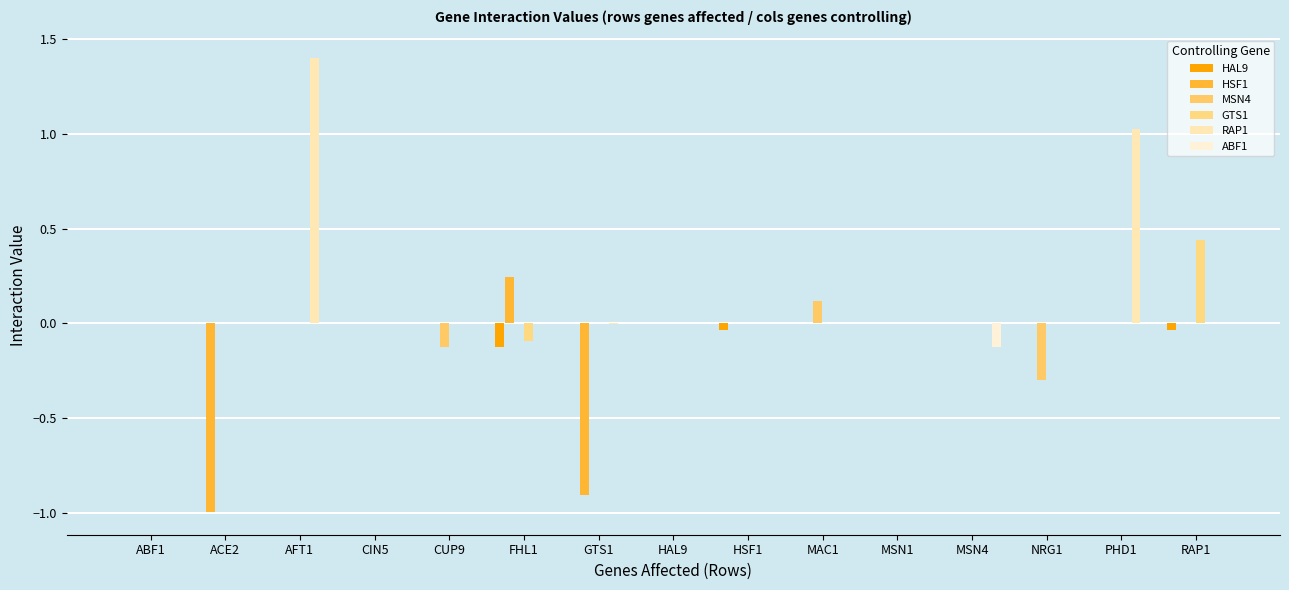

How many groups of bars are there?

15